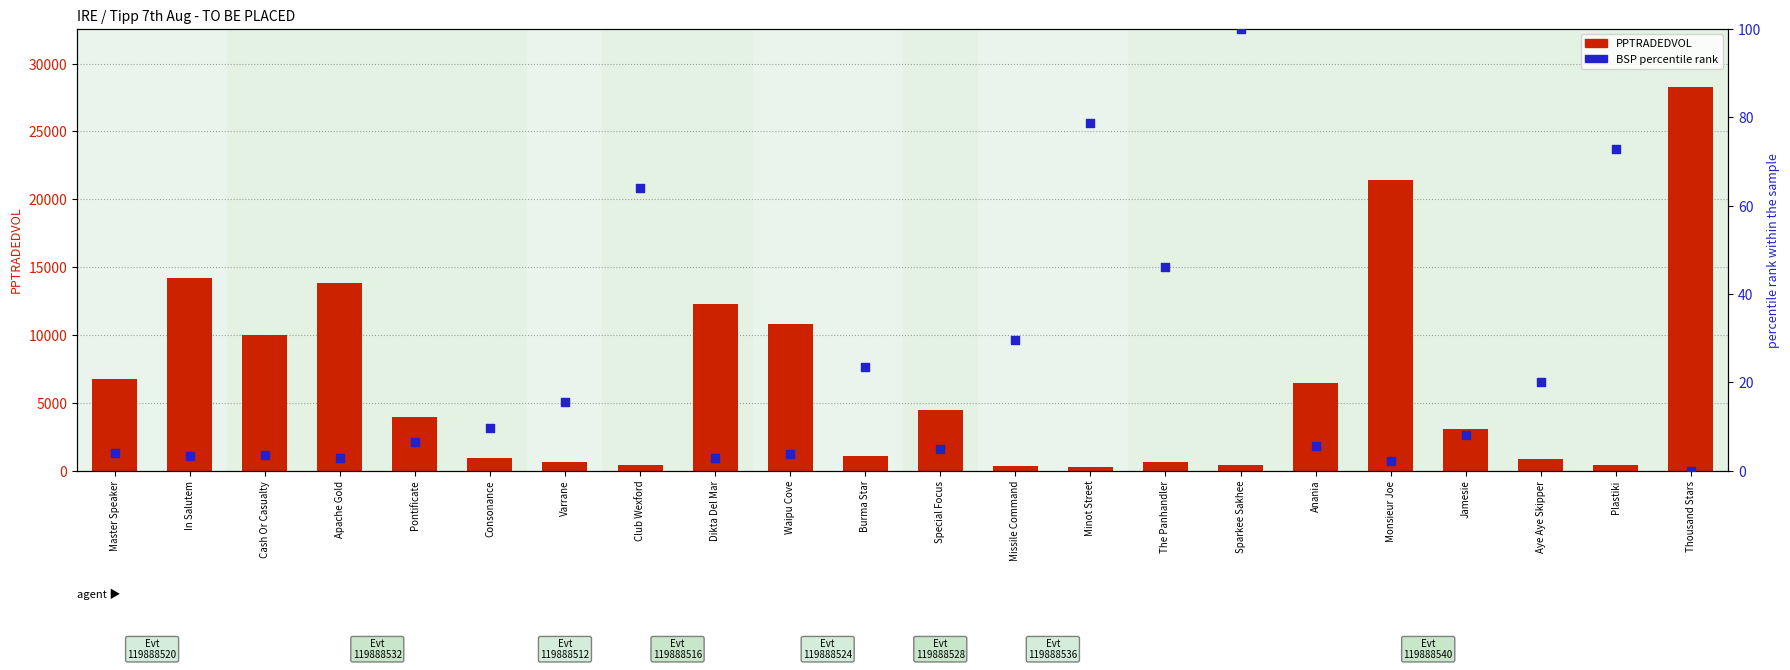

Which series reaches the minimum Y coordinate?

BSP (percentile rank)